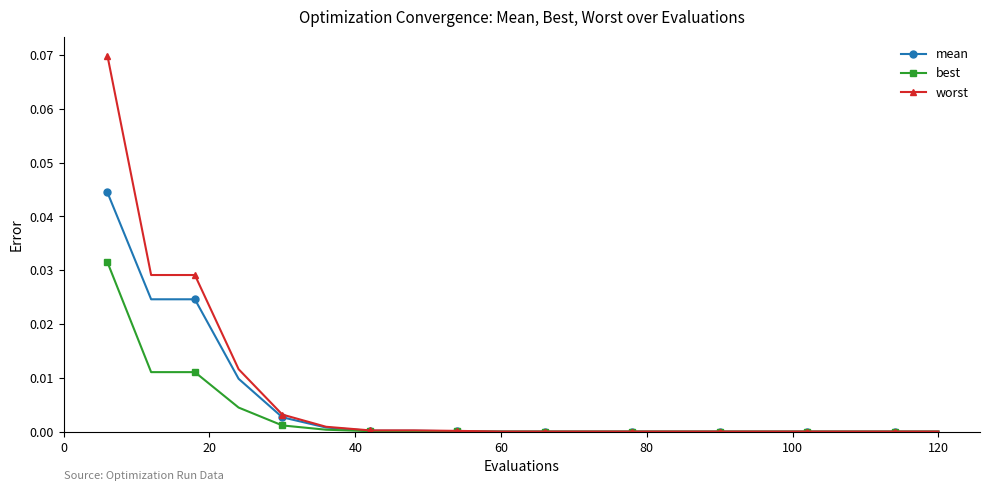

Which series has the largest range (max minus min)?

worst